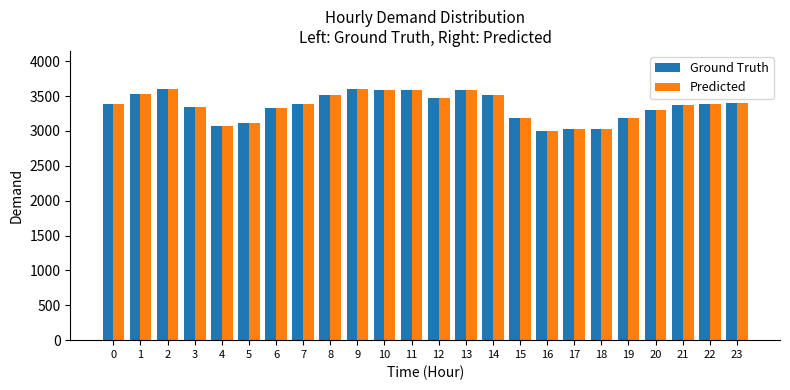

What is the value of the Predicted bar at the 16th from the left?

3186